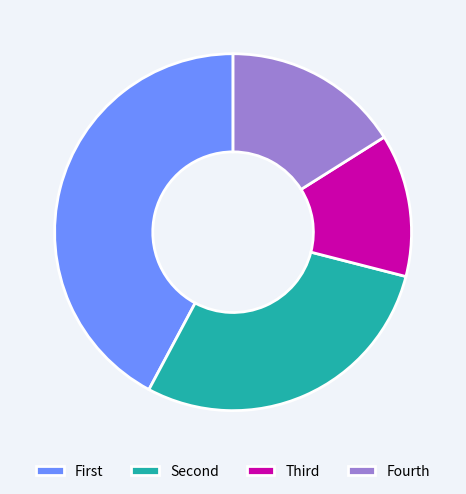

Is Fourth the majority of the pie?

No